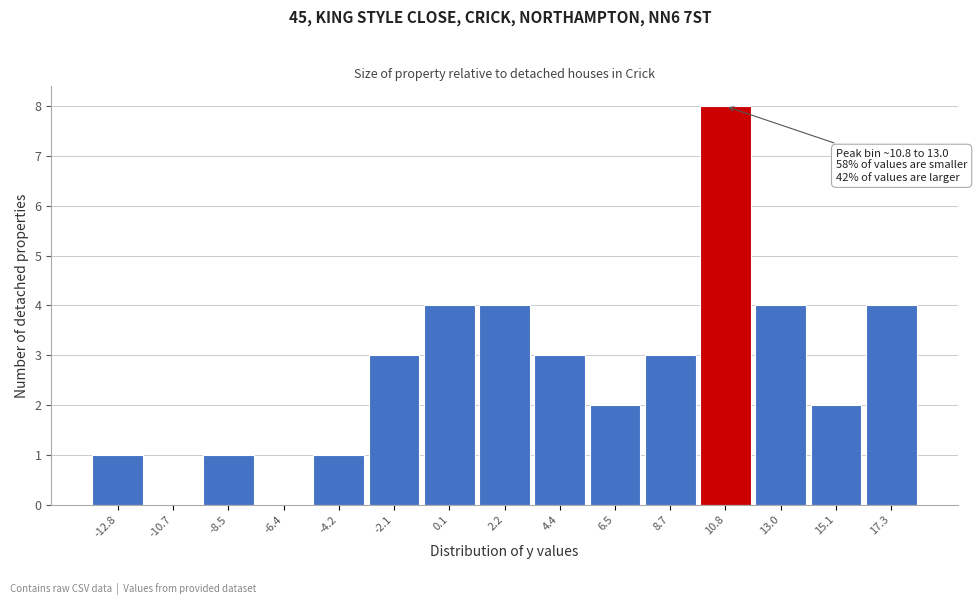

Reading left to right, extract all data points from this chart.

-12.8=1	-10.7=0	-8.5=1	-6.4=0	-4.2=1	-2.1=3	0.1=4	2.2=4	4.4=3	6.5=2	8.7=3	10.8=8	13.0=4	15.1=2	17.3=4